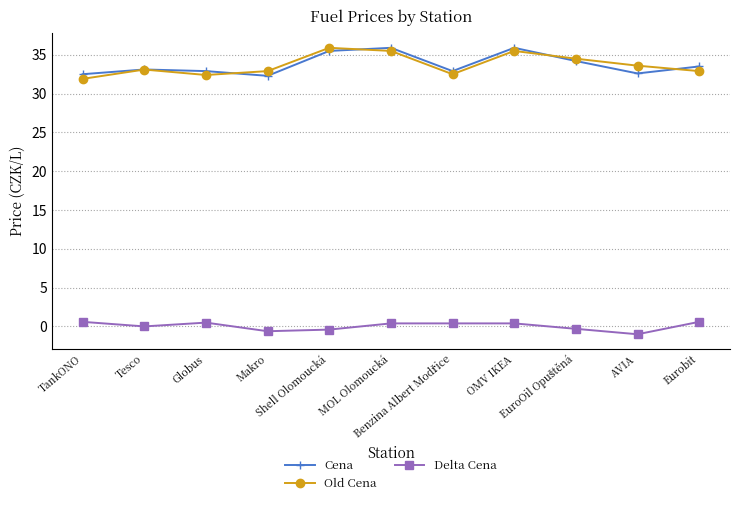

What is the maximum value shown in the chart?

35.9